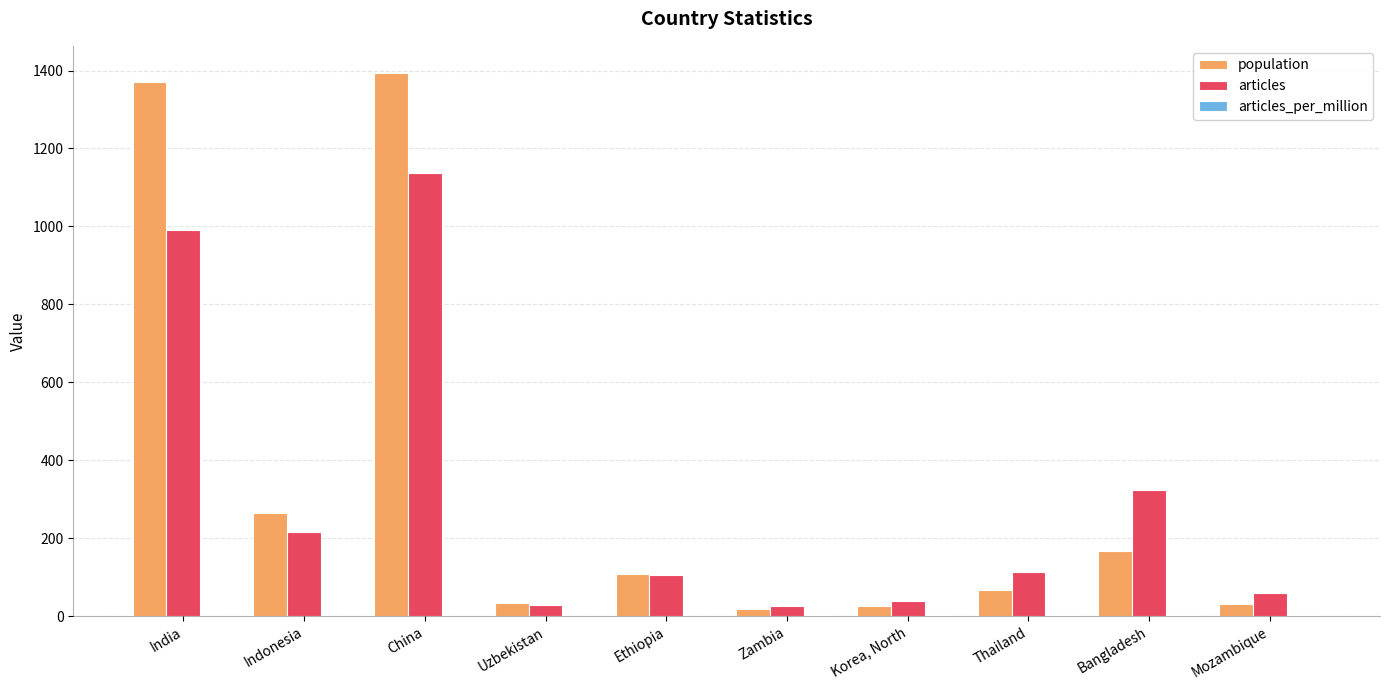

Are the bars horizontal?

No